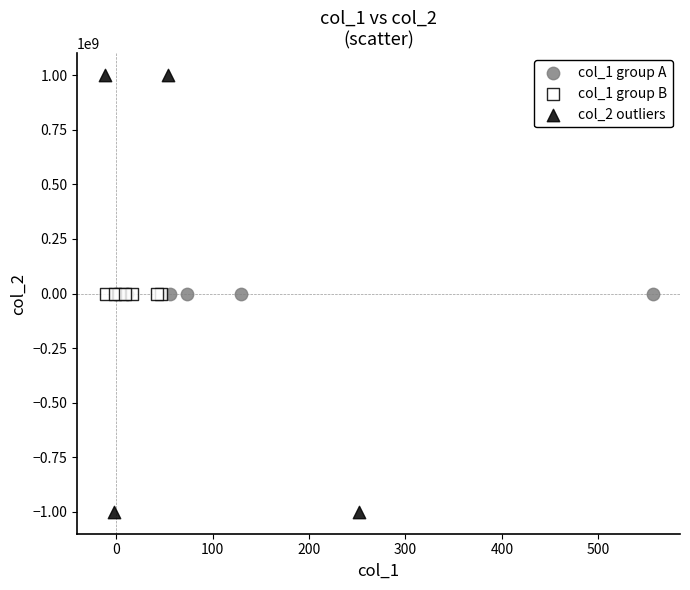

Which series reaches the maximum Y coordinate?

col_2 outliers